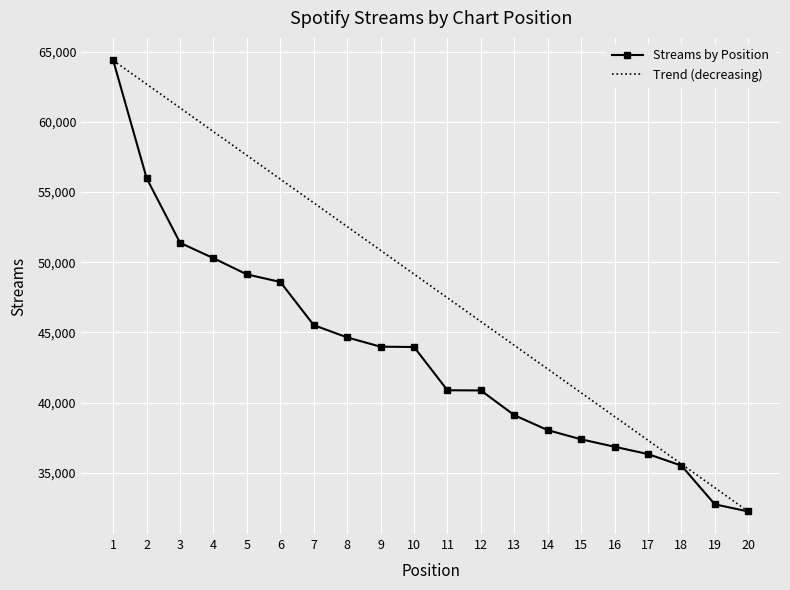

Between 14 and 16, which series saw the biggest shift?

Trend (decreasing)